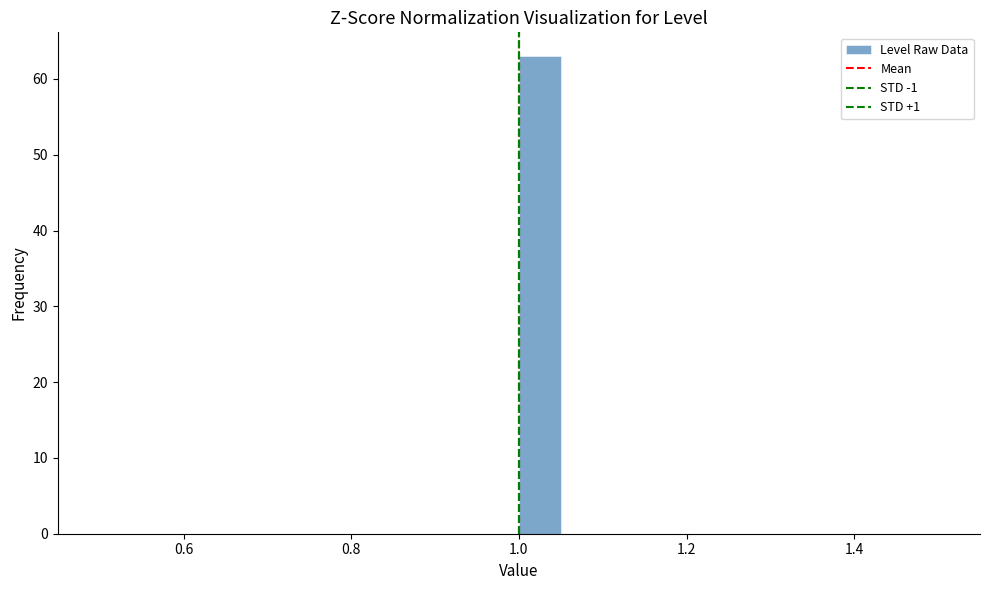

Read against the x-axis, roughly where is the centre of the tallest bar?

1.02